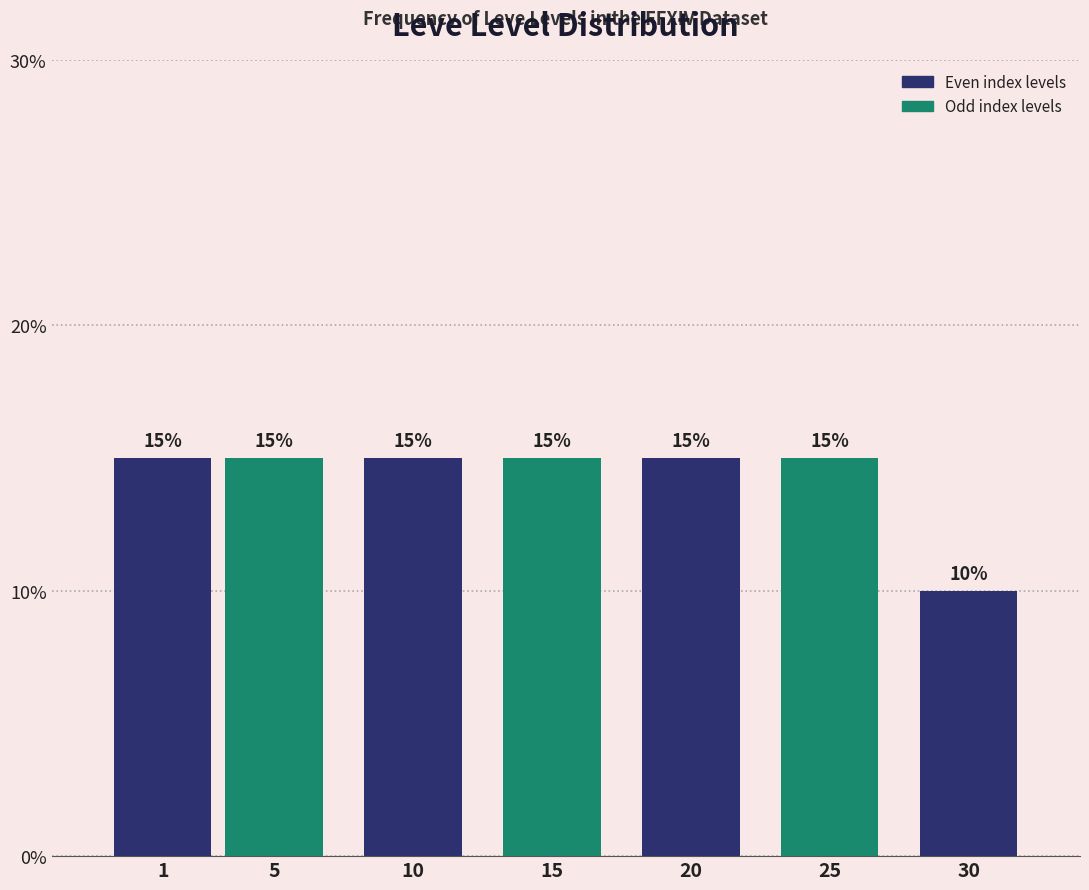

Reading left to right, extract all data points from this chart.

15	15	15	15	15	15	10